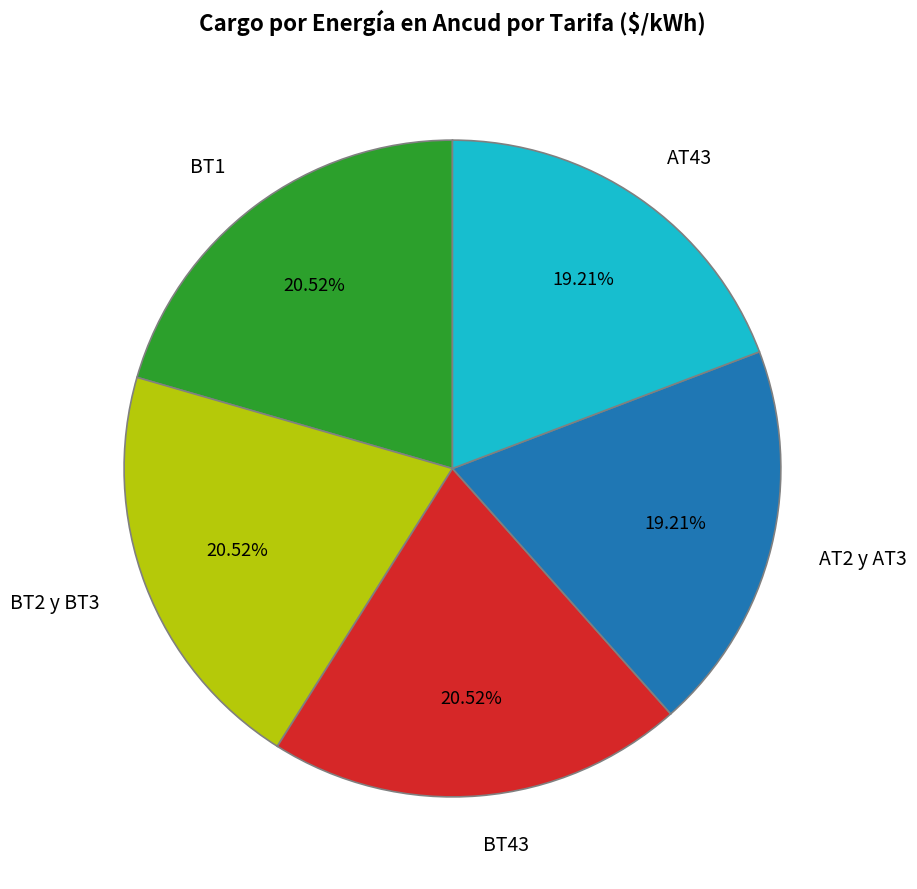

Is BT1 the majority of the pie?

No